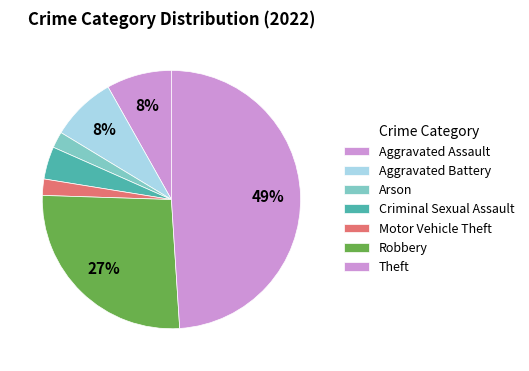

What percentage is NOT represented by Criminal Sexual Assault?

95.9%